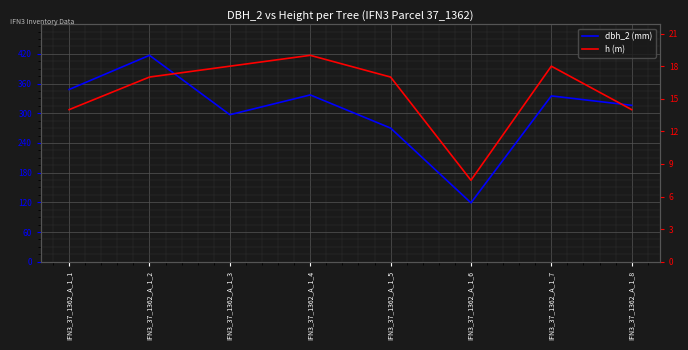

What are all the series names shown in the legend?

dbh_2 (mm), h (m)